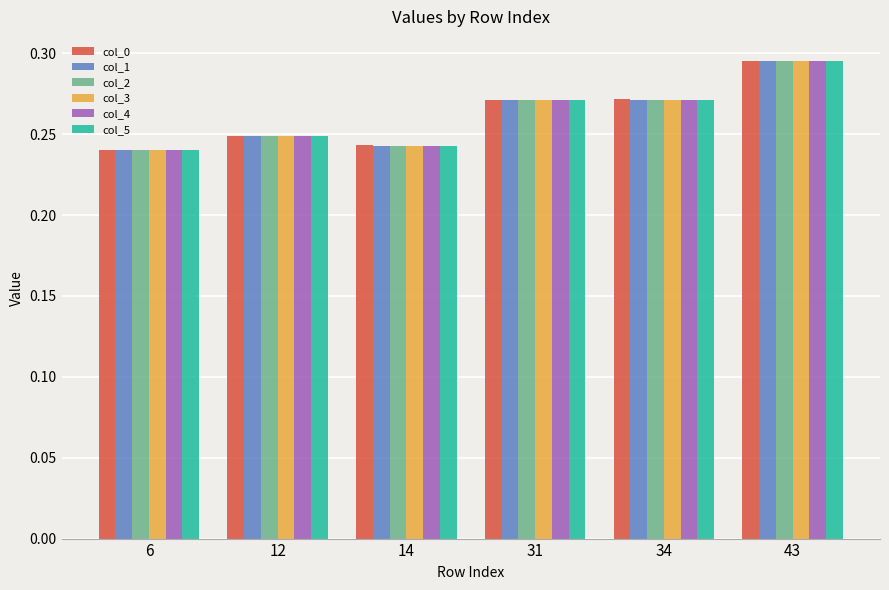

Which label corresponds to the largest value in the chart?

43